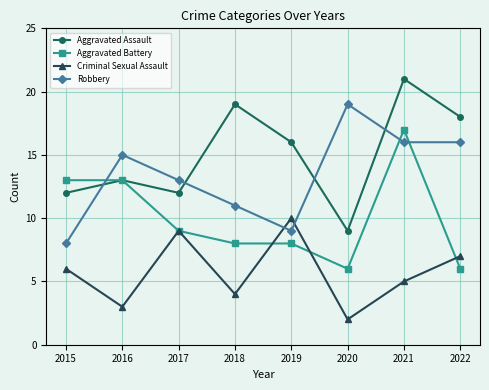

How many distinct data groups are displayed?

4